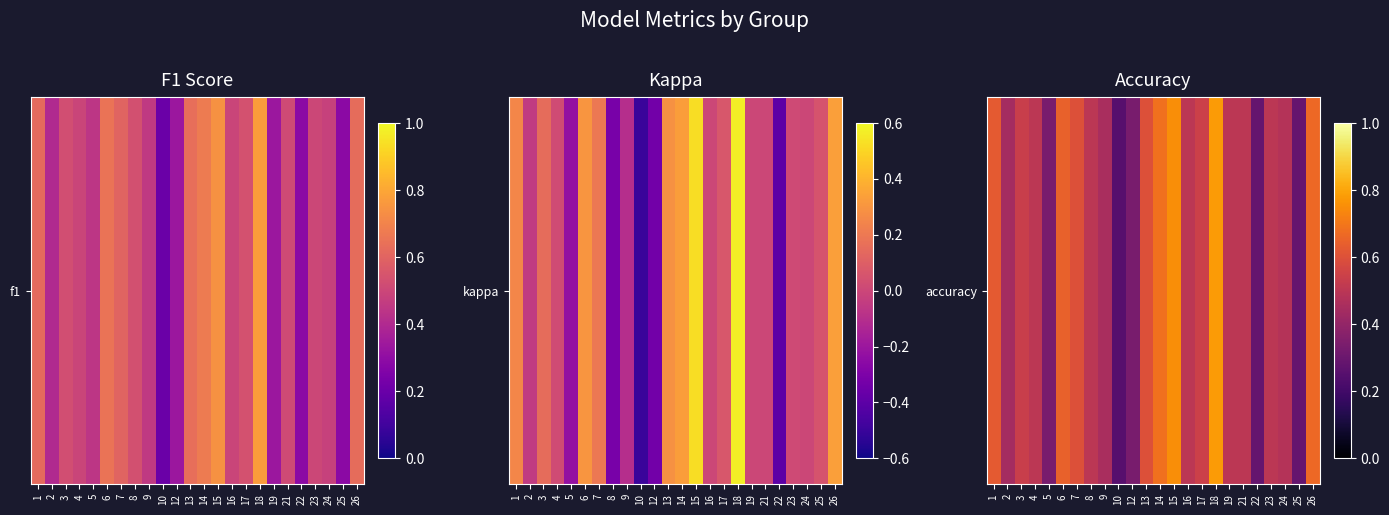

Which category has the lowest value across all series?

10